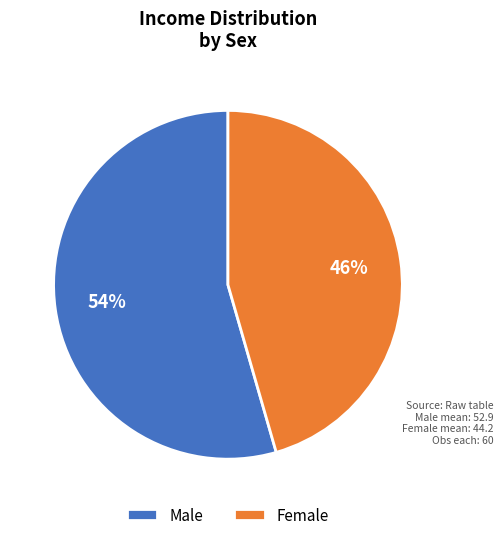

How many segments does this pie chart have?

2